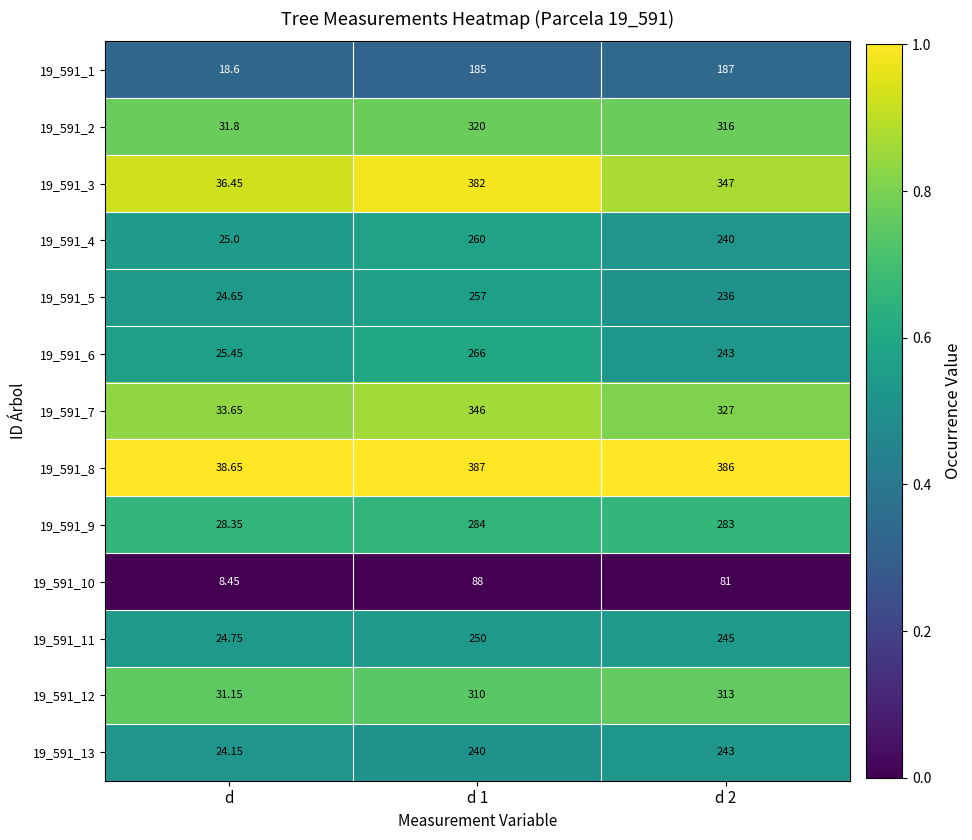

At which label is 19_591_8 closest to 212?

d